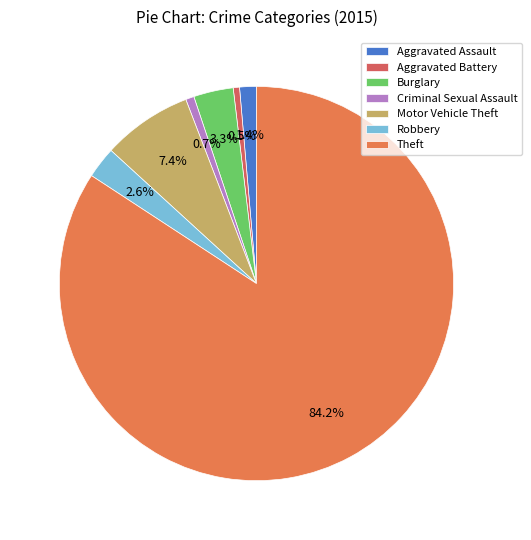

To the nearest percent, what portion does Aggravated Battery represent?

1%